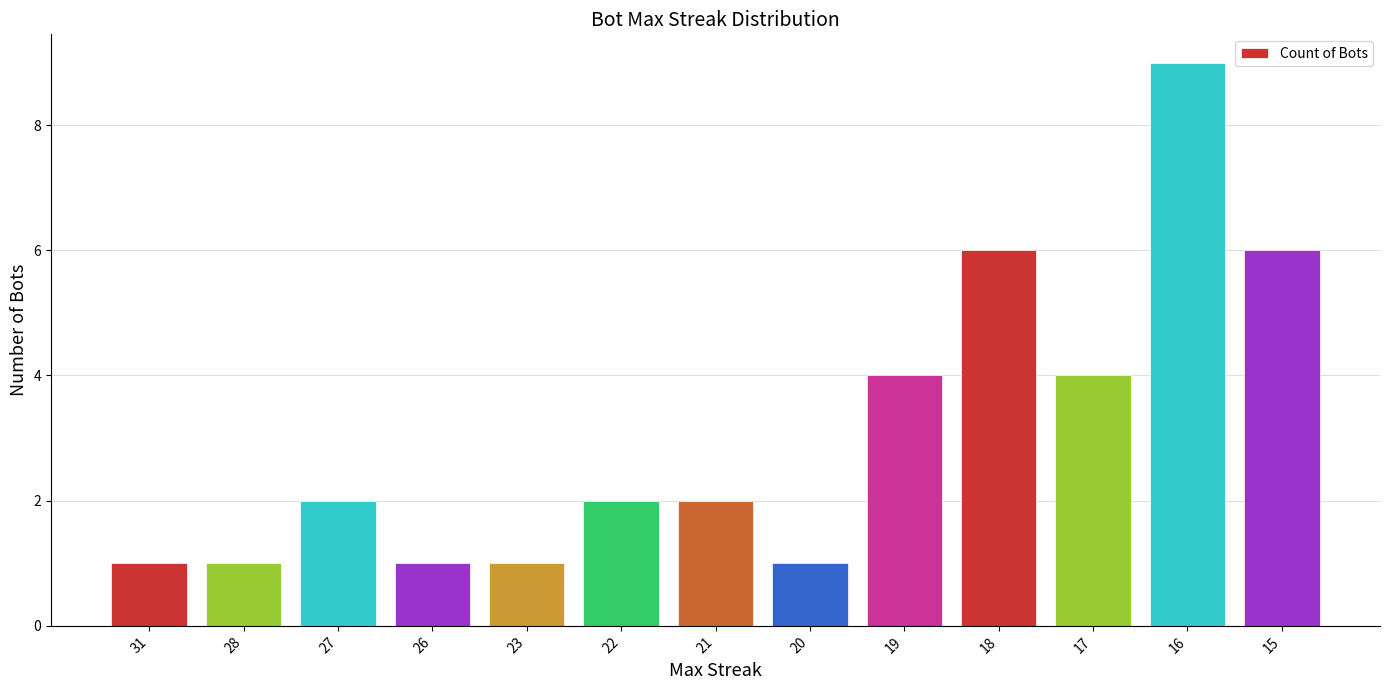

What value does the data have at 17?

4